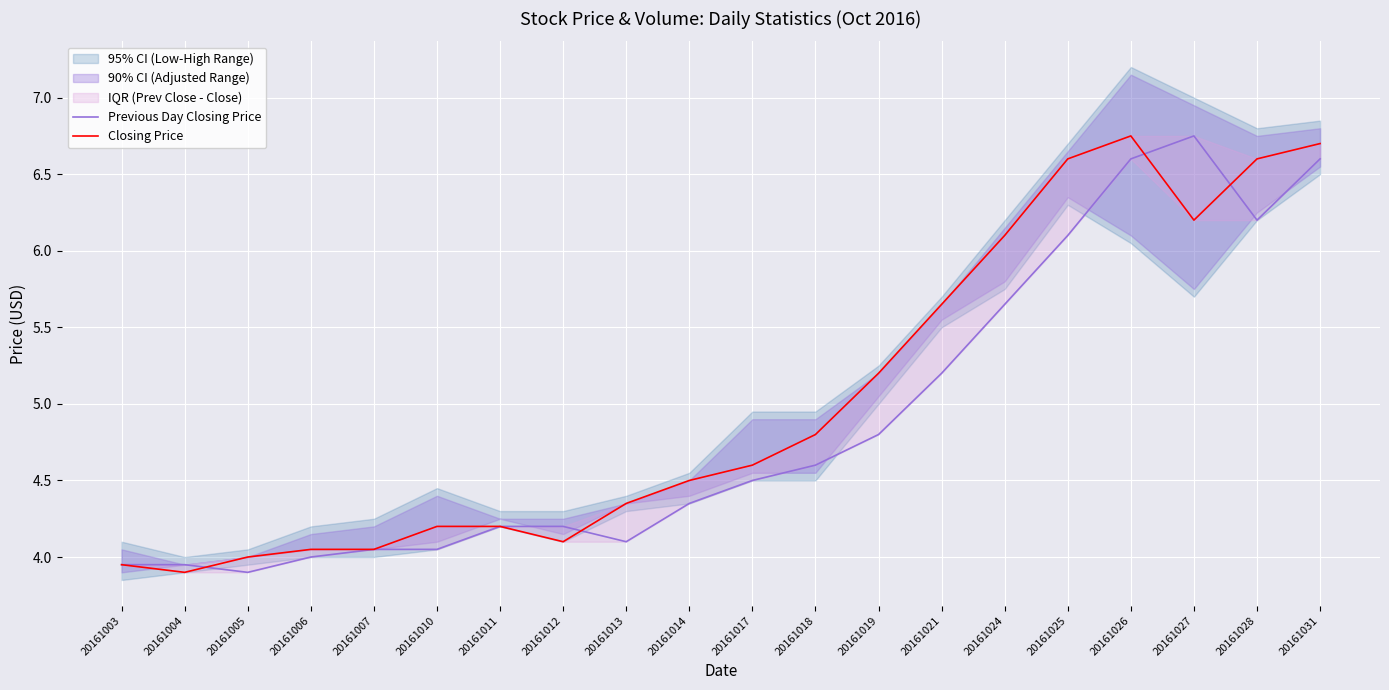

Reading right to left, extract all data points from this chart.

Previous Day Closing Price: 20161031=6.6	20161028=6.2	20161027=6.8	20161026=6.6	20161025=6.1	20161024=5.7	20161021=5.2	20161019=4.8	20161018=4.6	20161017=4.5	20161014=4.3	20161013=4.1	20161012=4.2	20161011=4.2	20161010=4.0	20161007=4.0	20161006=4.0	20161005=3.9	20161004=4.0	20161003=4.0
Closing Price: 20161031=6.7	20161028=6.6	20161027=6.2	20161026=6.8	20161025=6.6	20161024=6.1	20161021=5.7	20161019=5.2	20161018=4.8	20161017=4.6	20161014=4.5	20161013=4.3	20161012=4.1	20161011=4.2	20161010=4.2	20161007=4.0	20161006=4.0	20161005=4.0	20161004=3.9	20161003=4.0